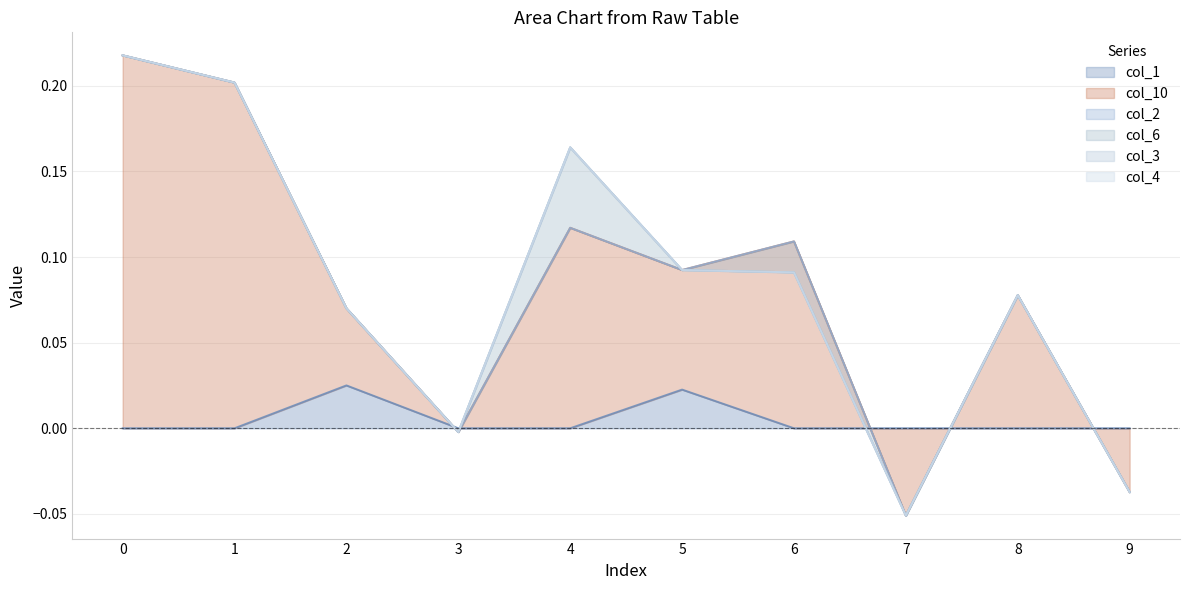

The col_4 series shows 0.0 at 0. True or false?

True